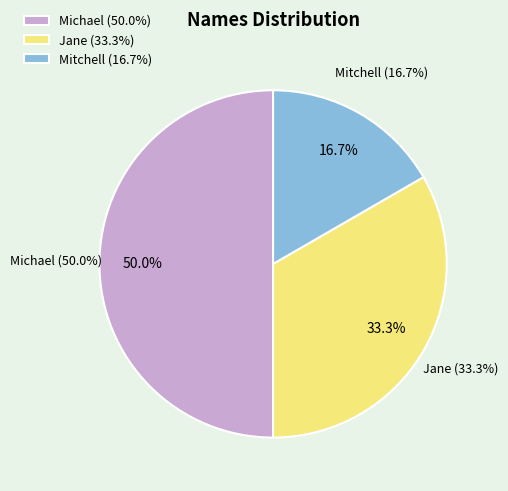

Rank the categories by value from highest to lowest.

Michael, Jane, Mitchell